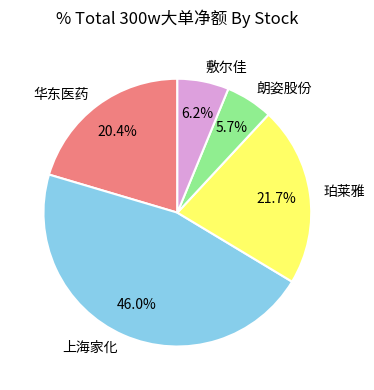

What percentage do 上海家化 and 朗姿股份 together represent?

51.7%